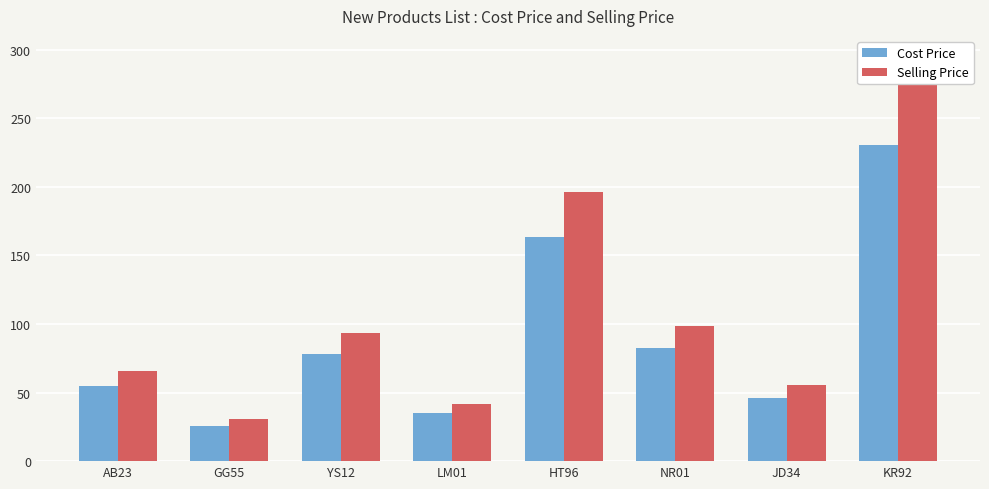

Is it true that Selling Price equals 125.3 at YS12?

False